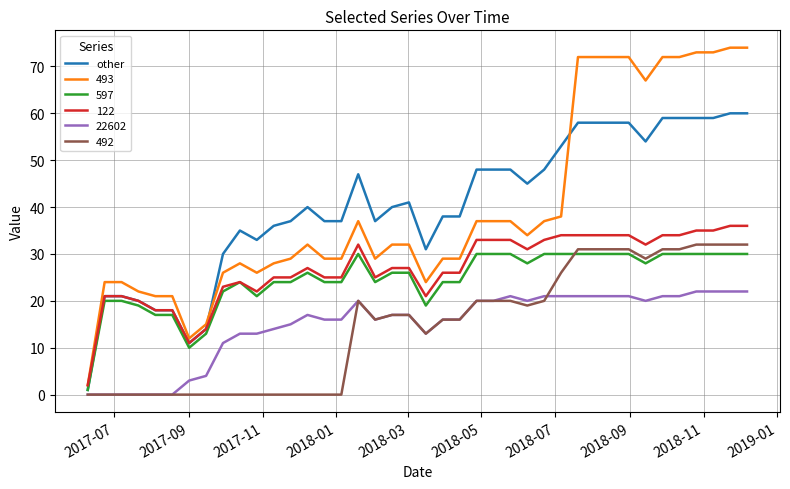

True or false: 493 and 22602 intersect in this chart.

False